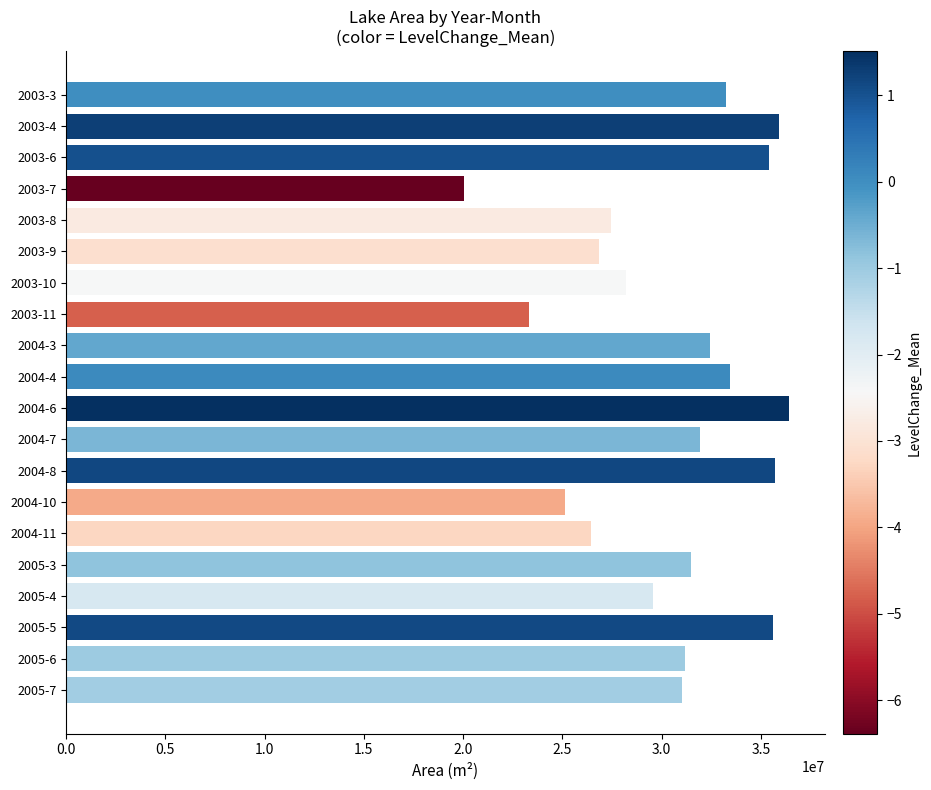

What is the average value?

30538215